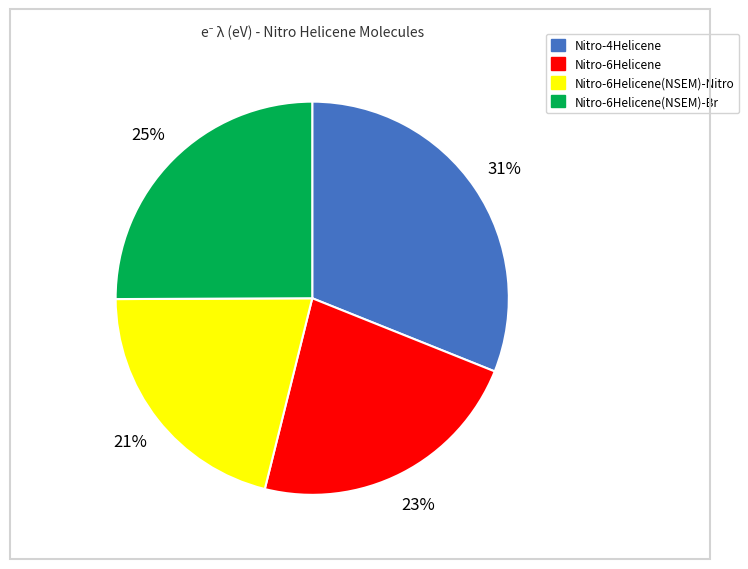

Is there any slice that represents more than half of the pie?

No